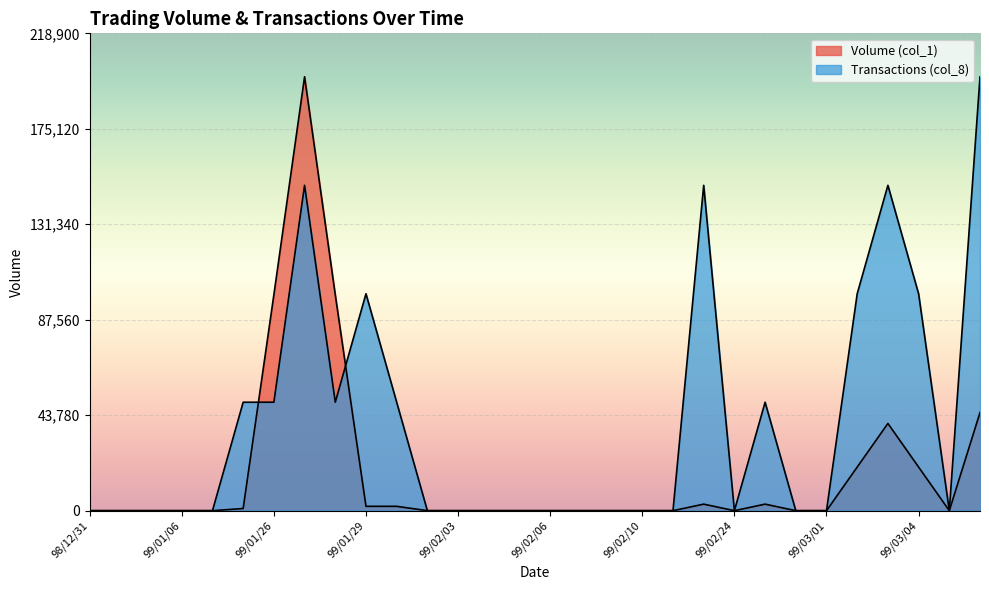

How many lines are shown in the chart?

2